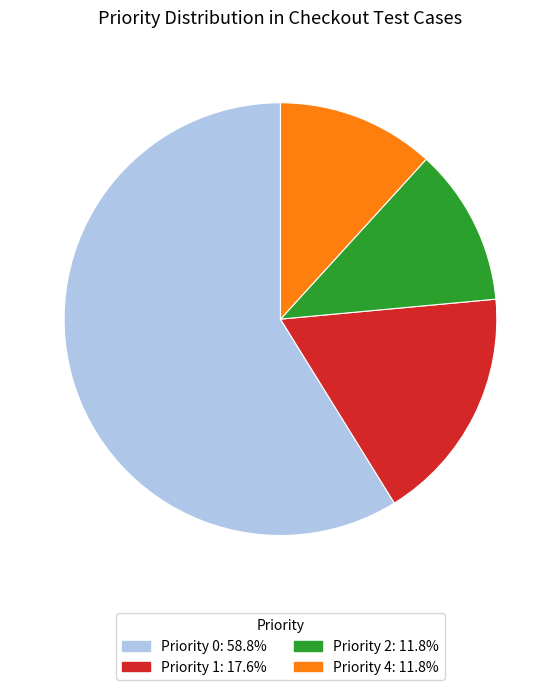

Is there any slice that represents more than half of the pie?

Yes